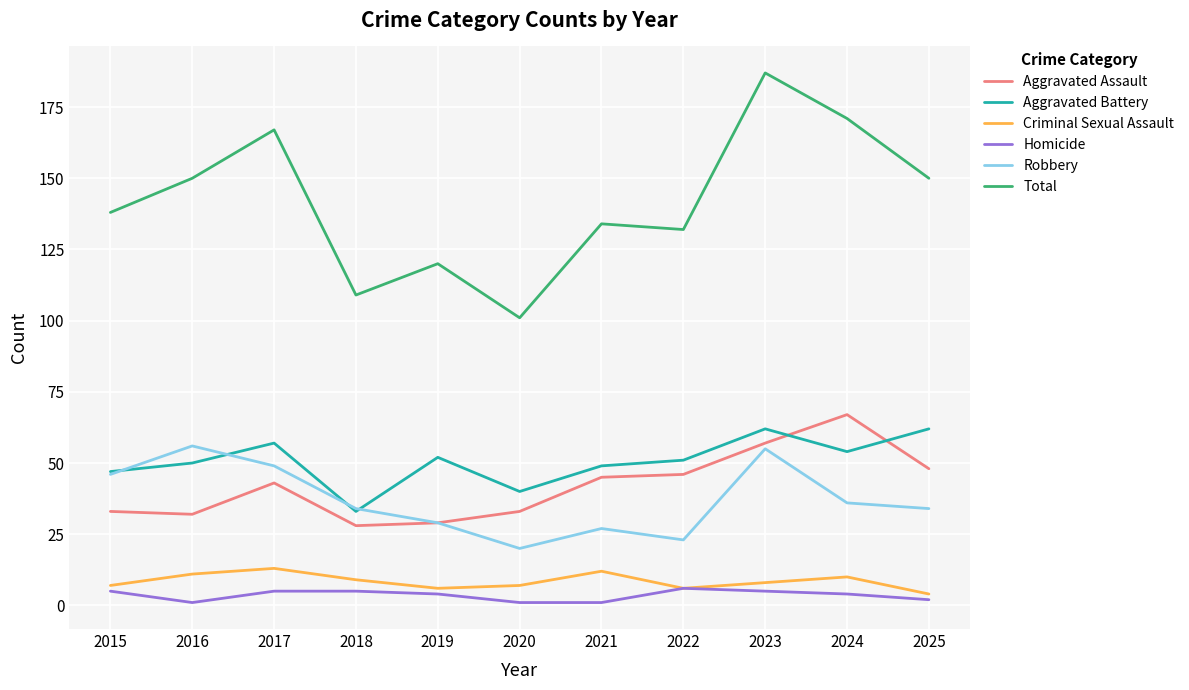

At how many categories does at least one series exceed 34?

11